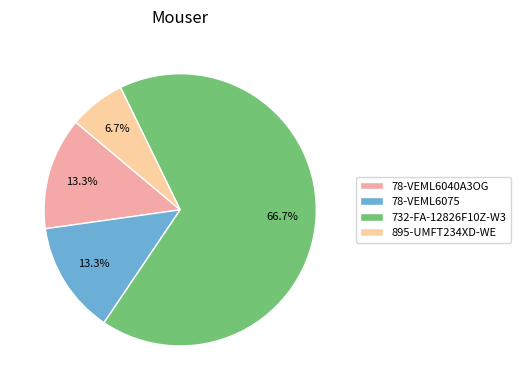

True or false: 732-FA-12826F10Z-W3 accounts for 67% of the total.

True